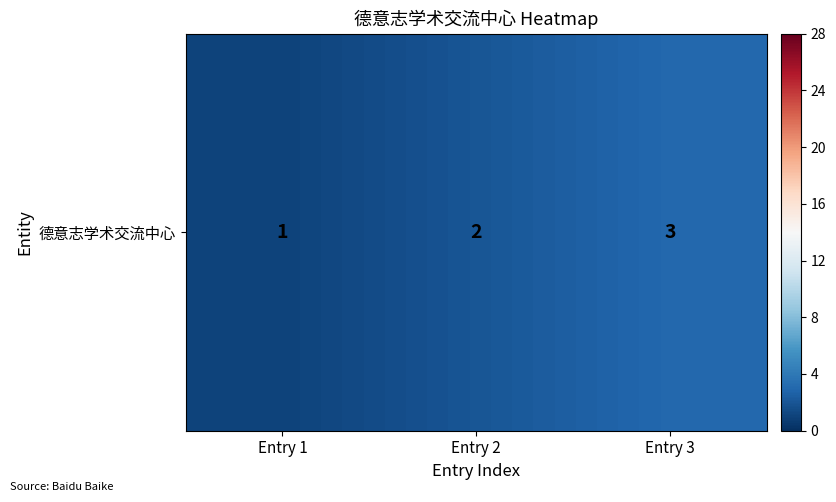

Is it true that the value at Entry 2 is 2?

True